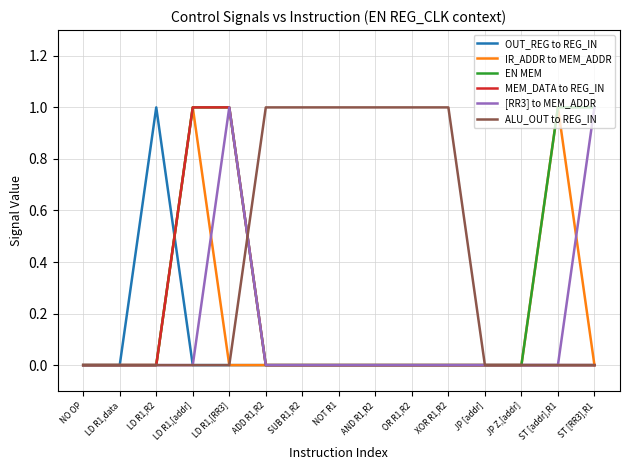

What position from the right is JP [addr]?

4